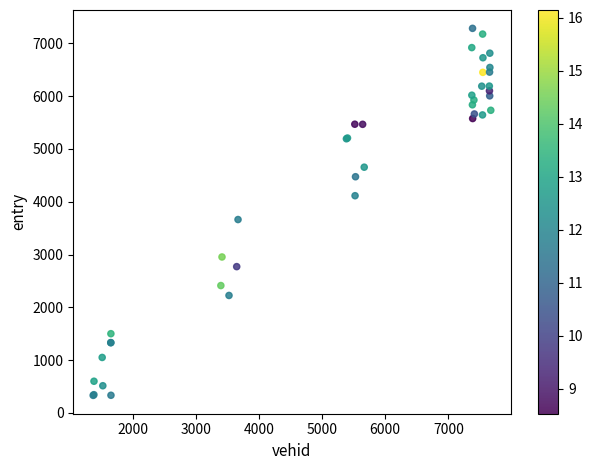

What Y value in the scatter plot is closest to 3807?

3662.0